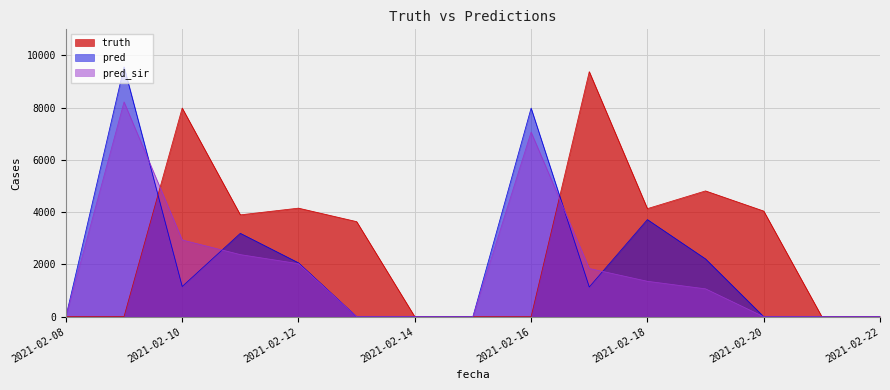

The pred series shows 4069 at 2021-02-08. True or false?

False